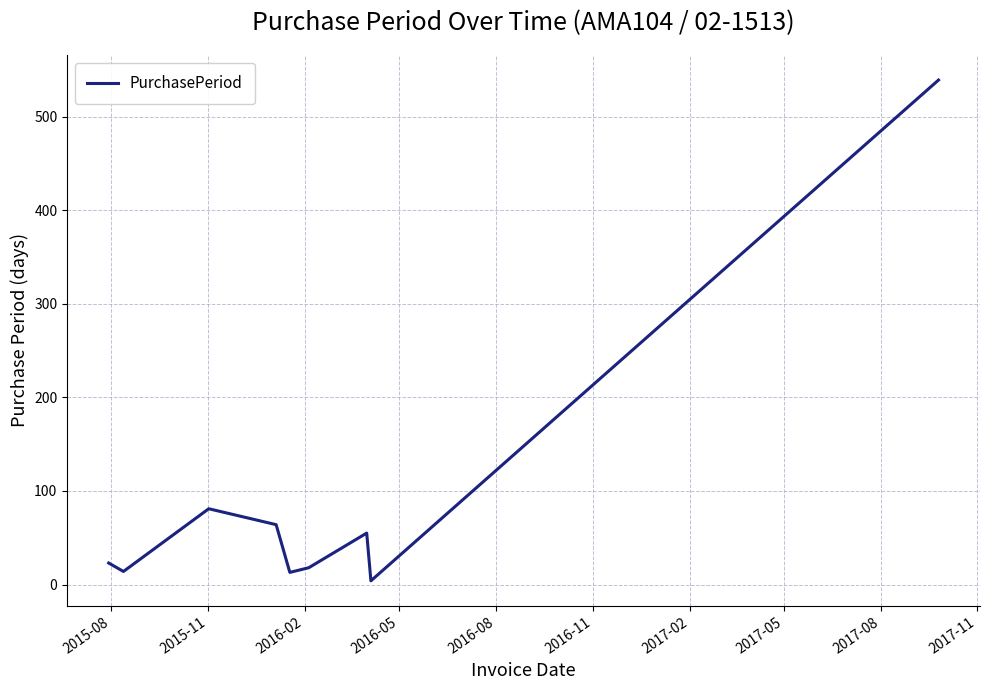

What is the maximum value shown in the chart?

539